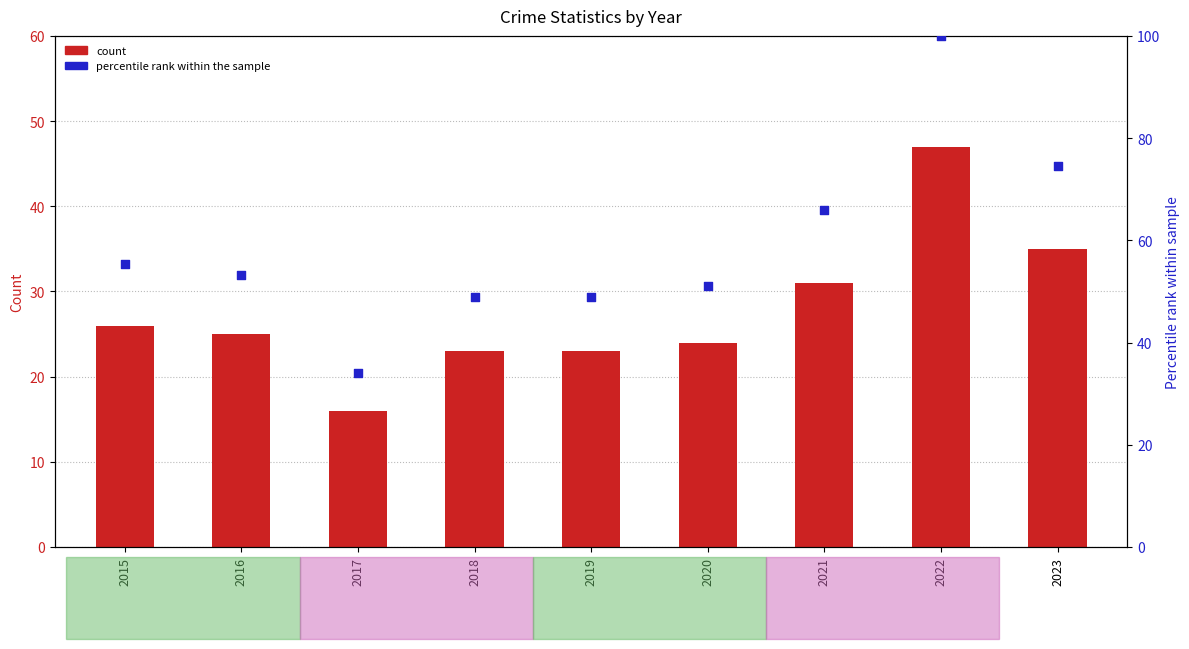

At how many categories does at least one series exceed 78?

1